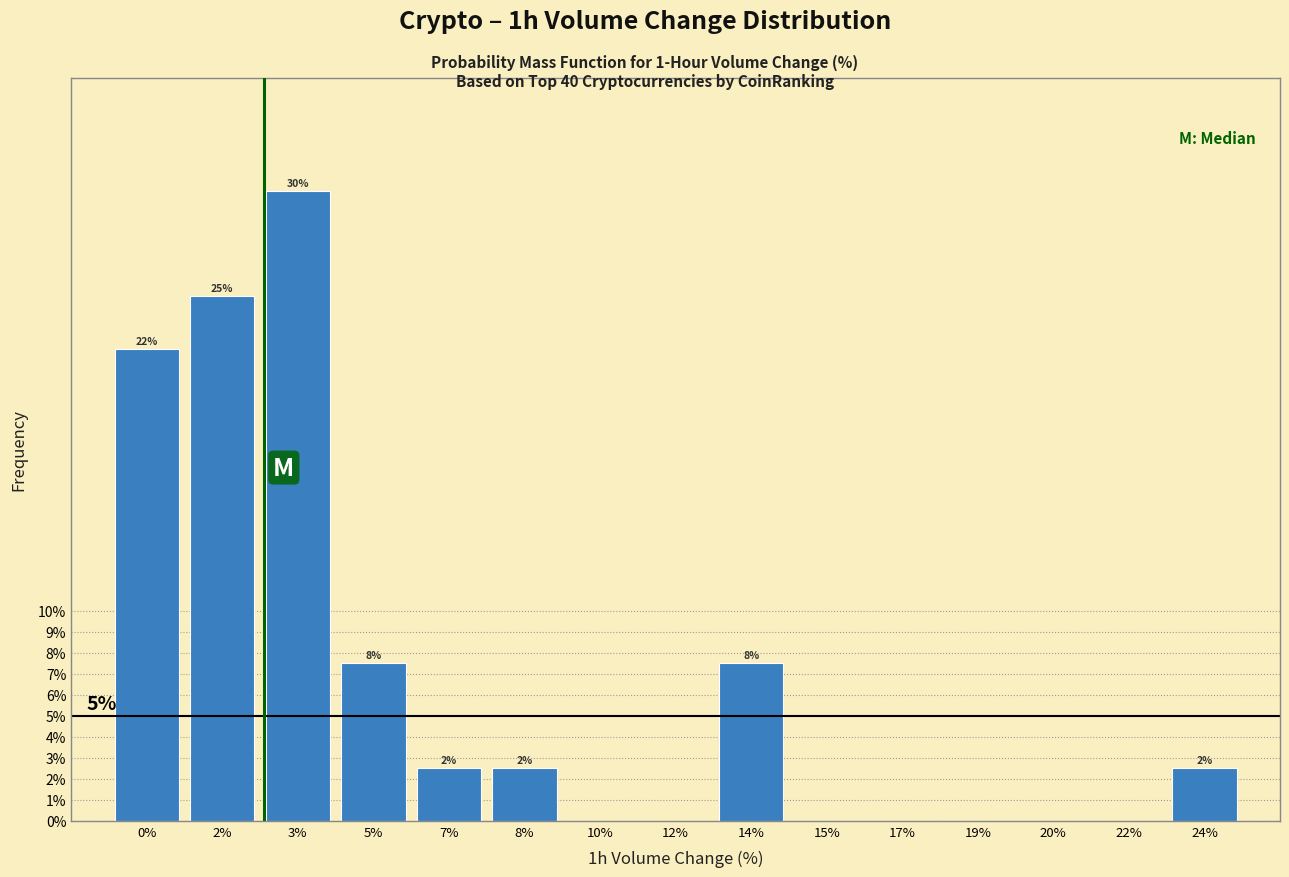

Are the bars horizontal?

No